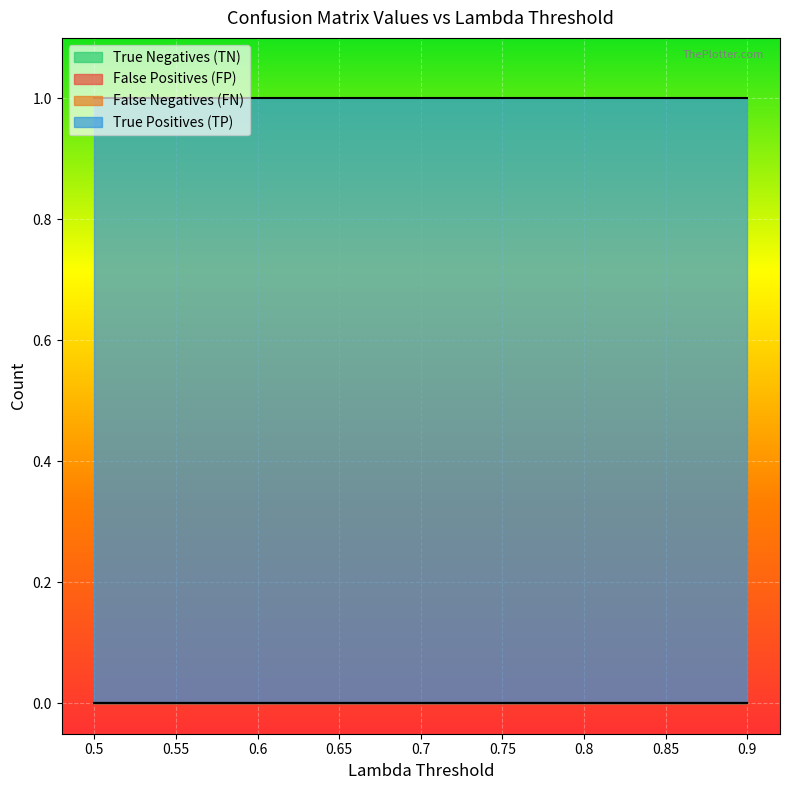

How many series are shown in this chart?

4